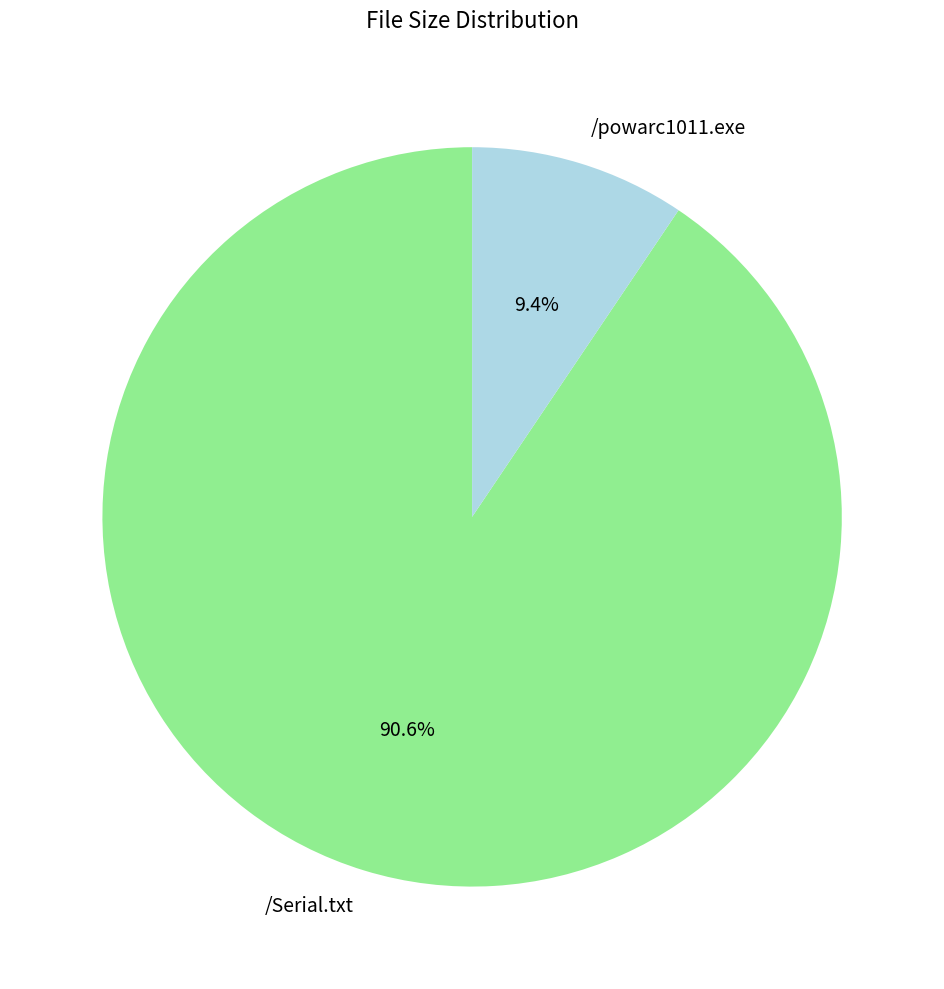

To the nearest percent, what portion does /Serial.txt represent?

91%